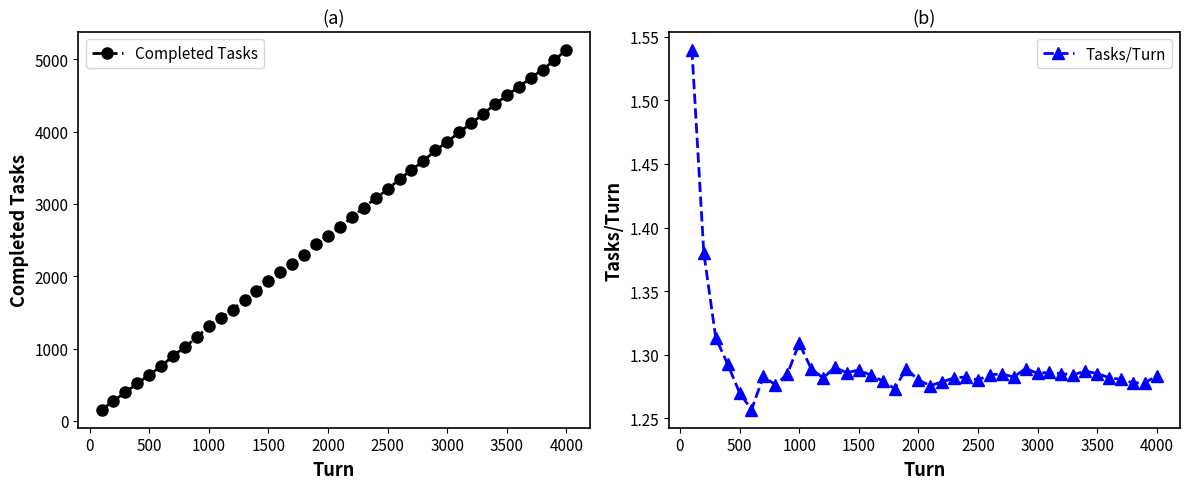

The Completed Tasks series shows 1932 at 1500. True or false?

True